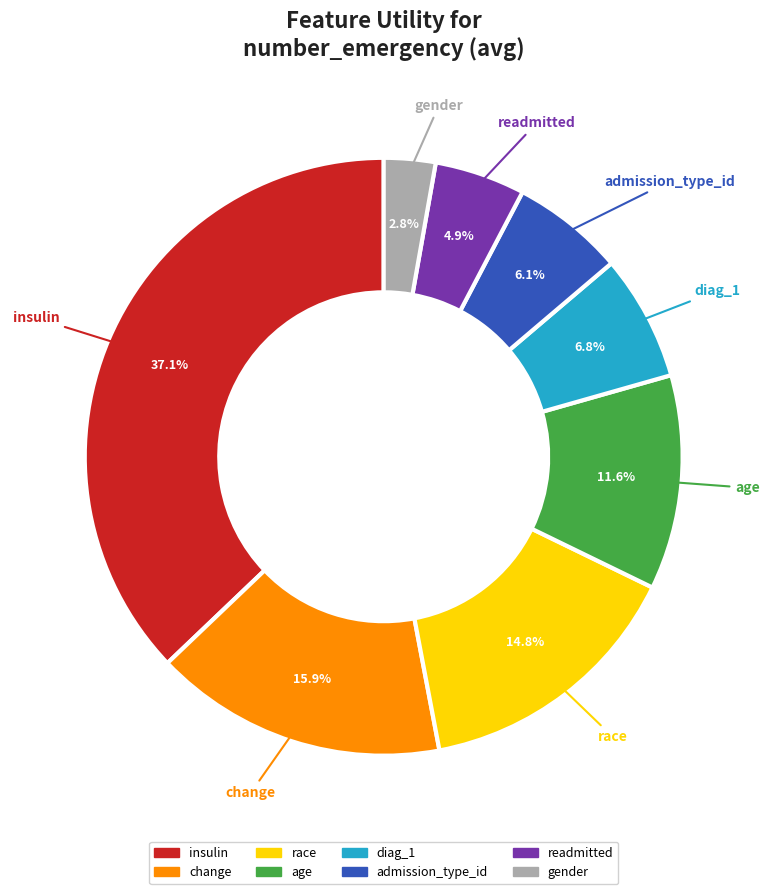

Which slice is the largest?

insulin